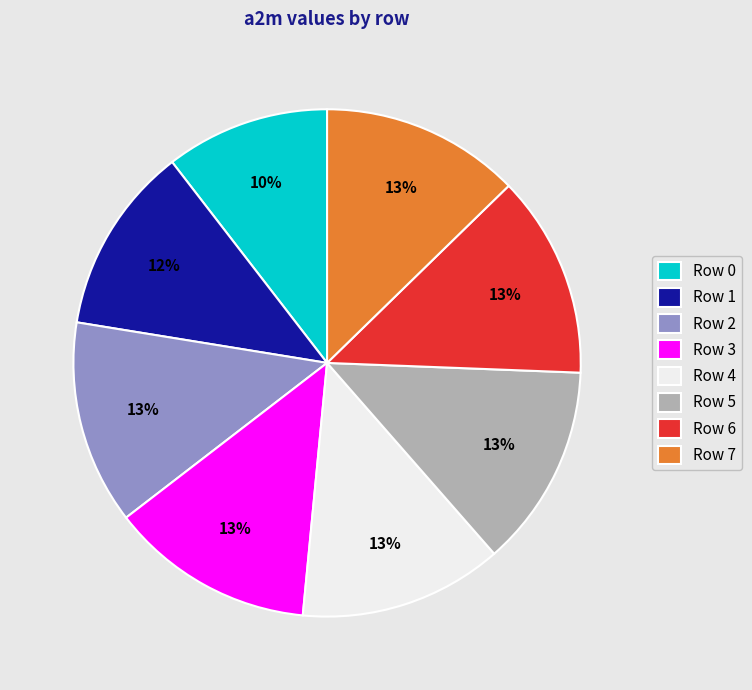

To the nearest percent, what is the average slice percentage?

12%